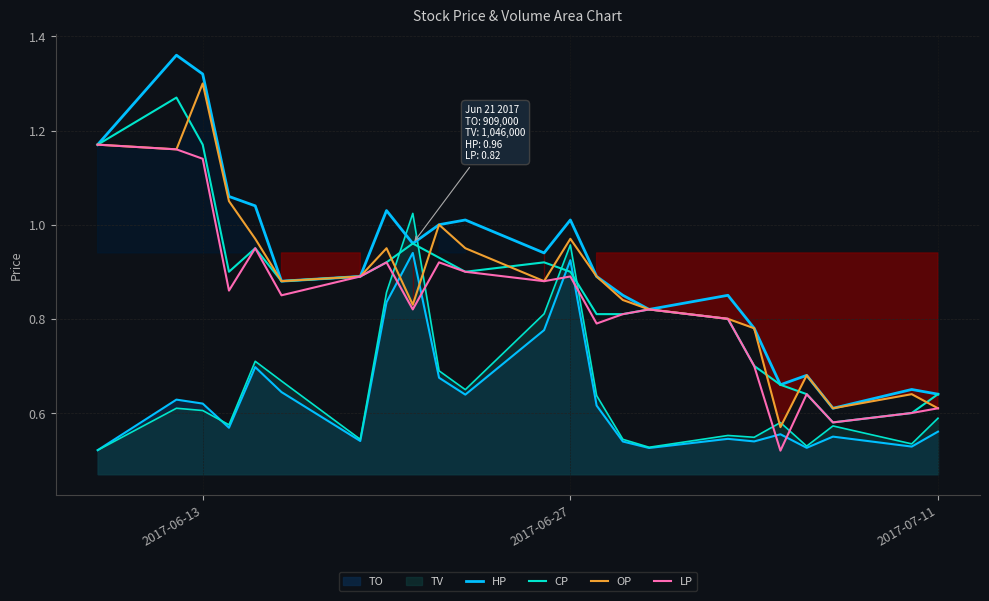

Is it true that OP equals 0.5 at 2017-06-27?

False